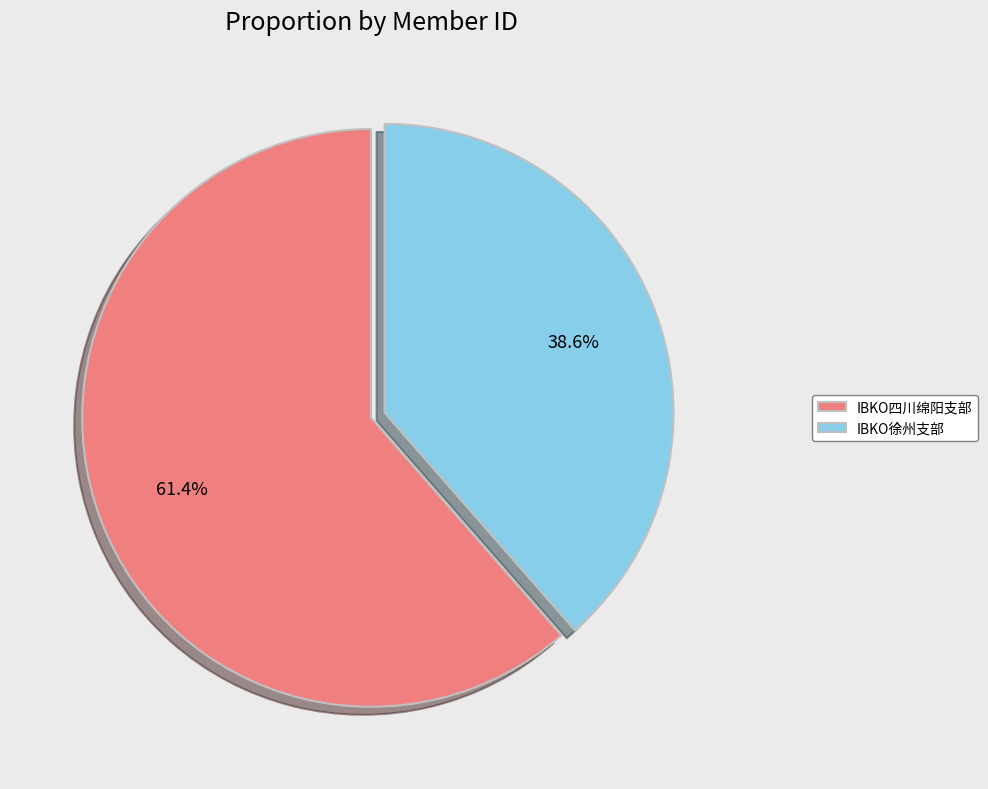

Is it true that IBKO徐州支部 is 25% of the pie?

False